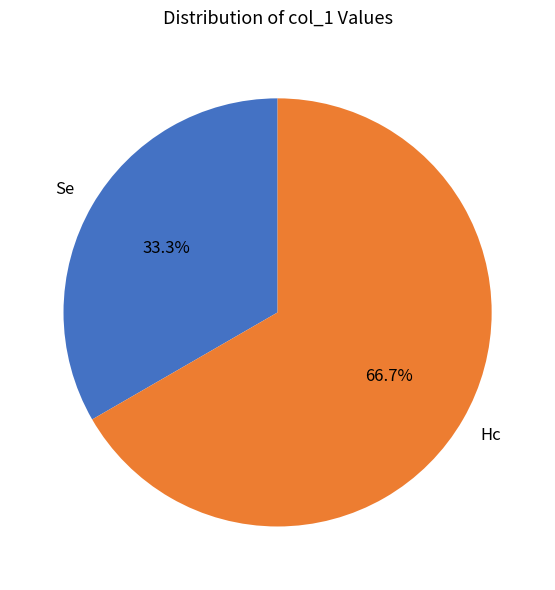

The Se slice represents 43% of the pie. True or false?

False